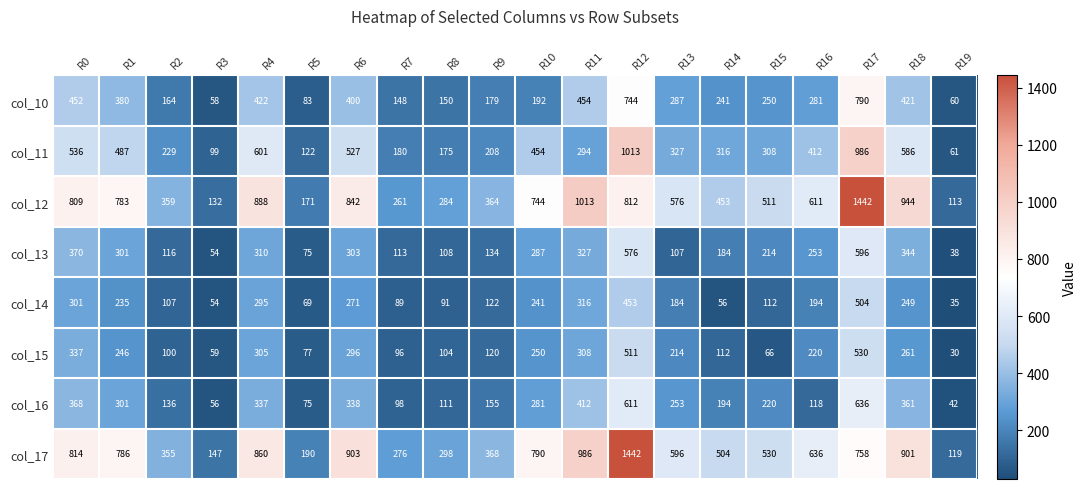

How many distinct data groups are displayed?

8